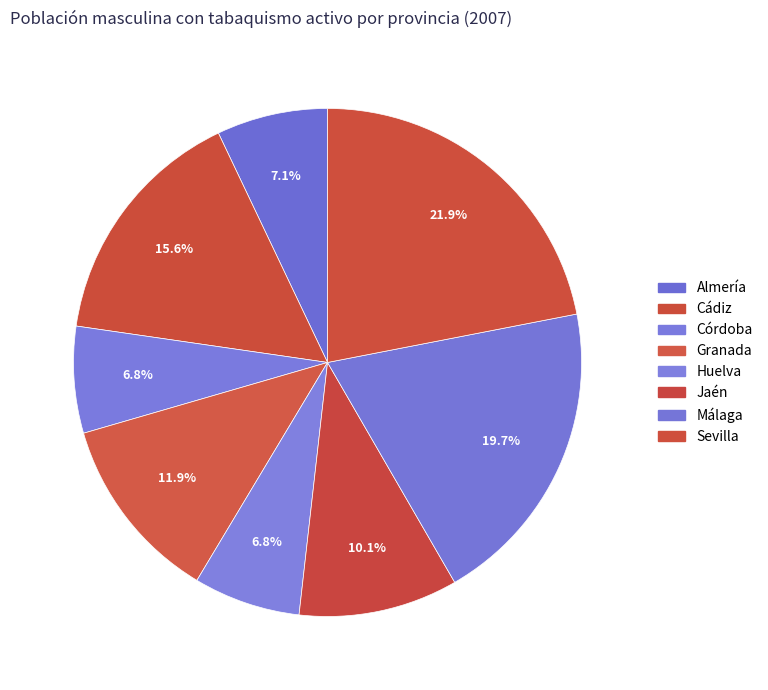

Rank the categories by value from lowest to highest.

Córdoba, Huelva, Almería, Jaén, Granada, Cádiz, Málaga, Sevilla